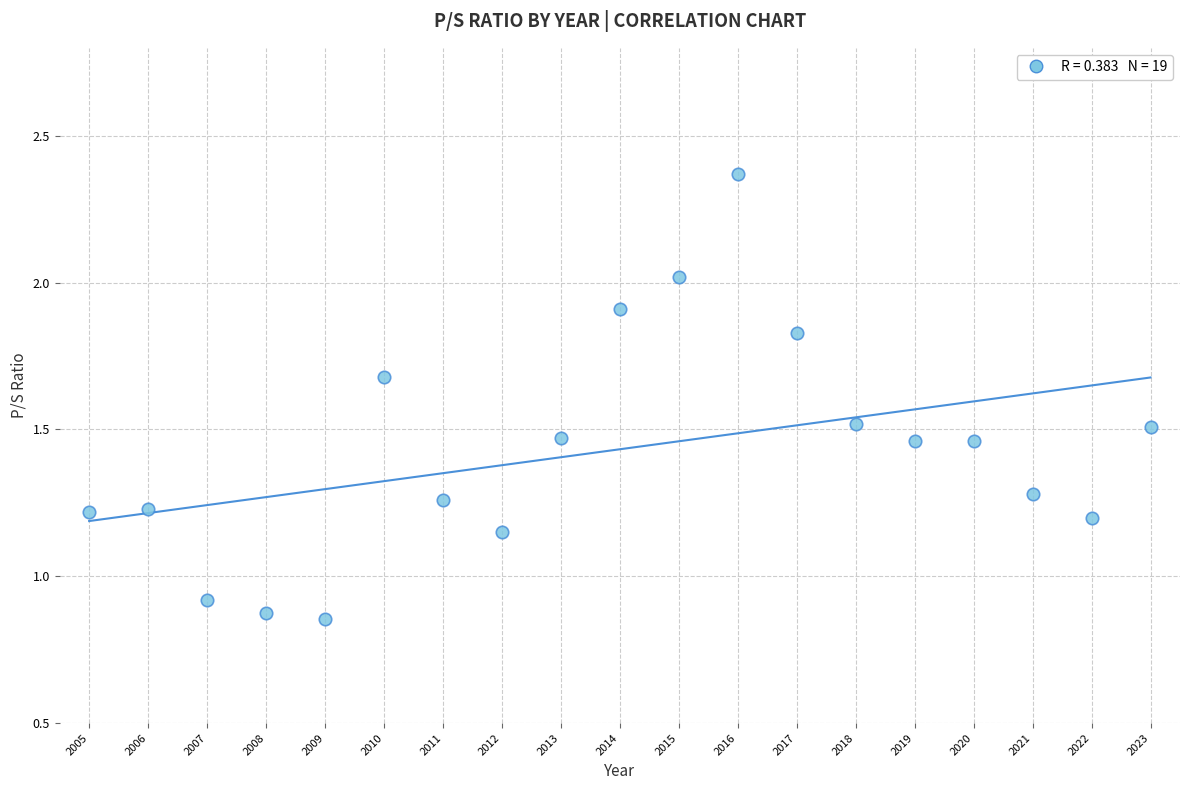

What is the range of X values (max minus min)?

18.0